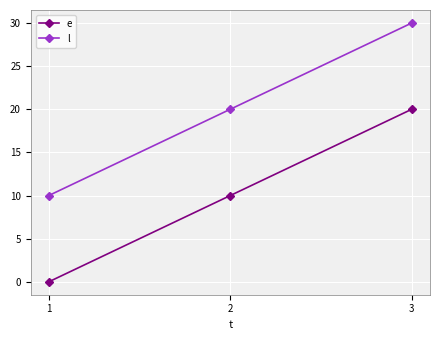

What is the total value across all series at 1?

10